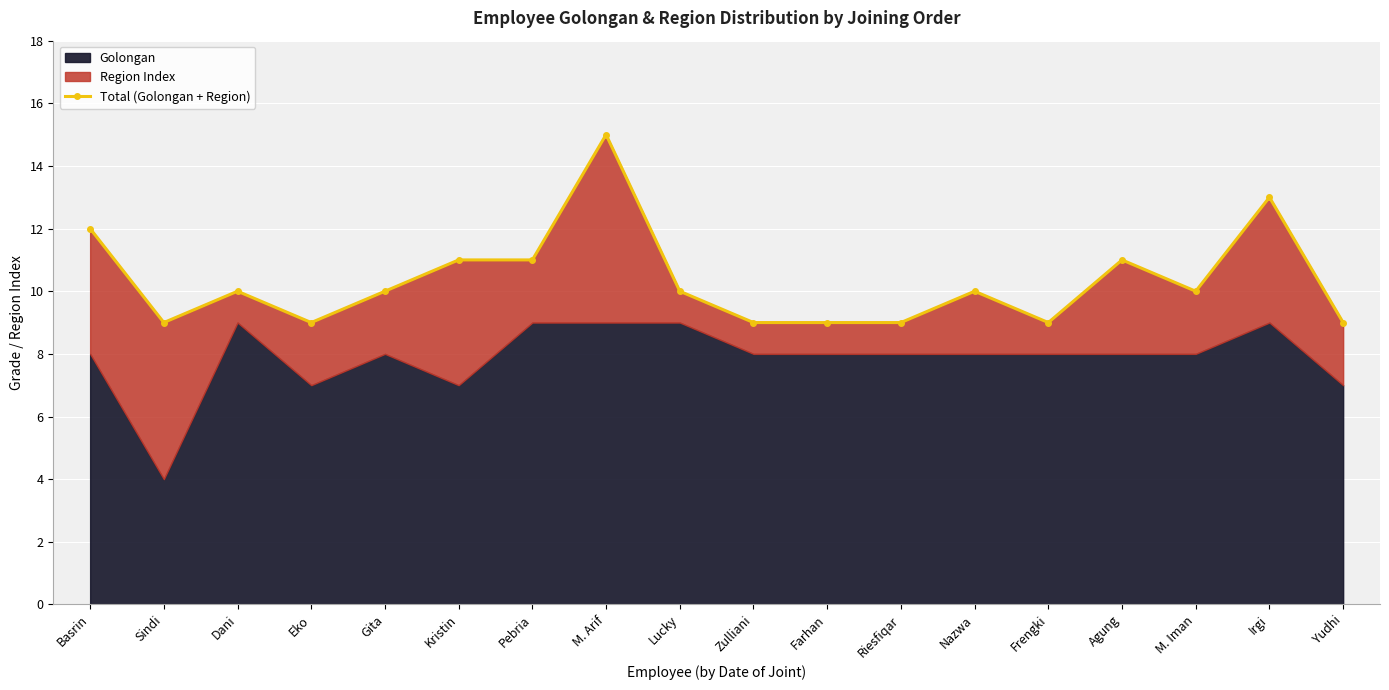

What is the value of the 8th point from the left?

15